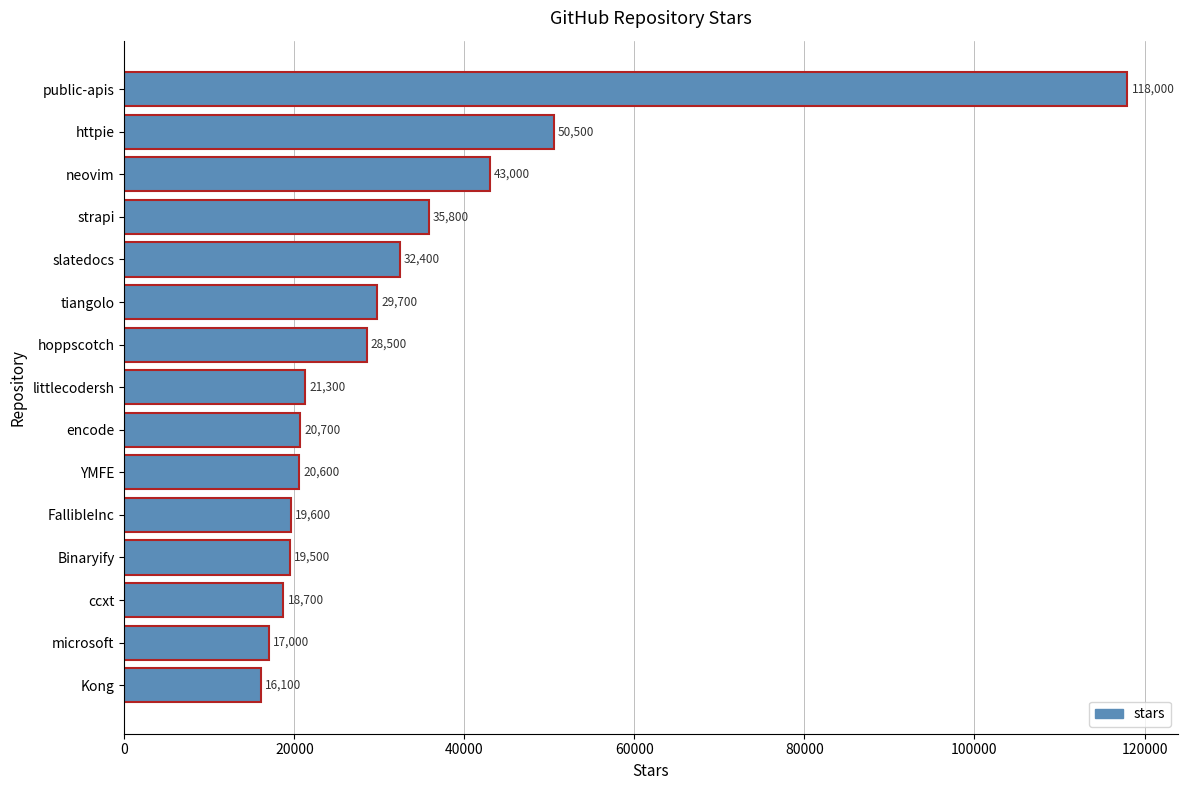

Is it true that the value at hoppscotch is 15315?

False